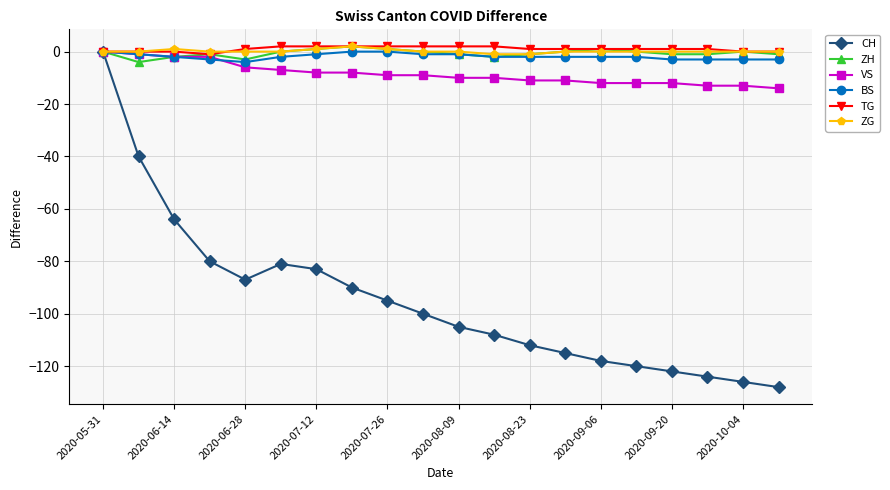

What is the value of the BS point at the 3rd from the left?

-2